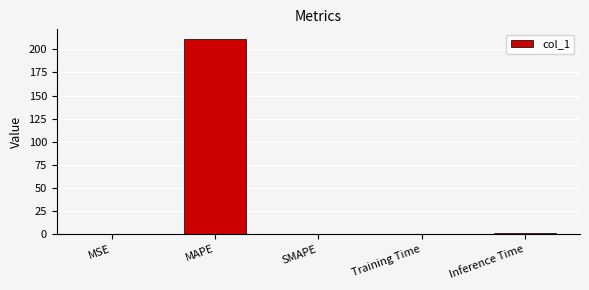

What is the maximum value shown in the chart?

211.2